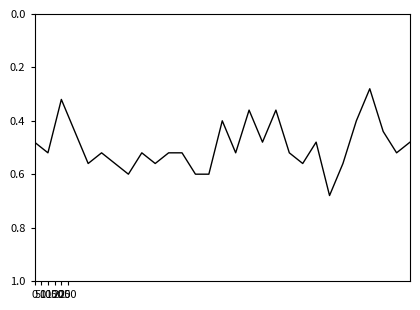

What is the average value?

0.5